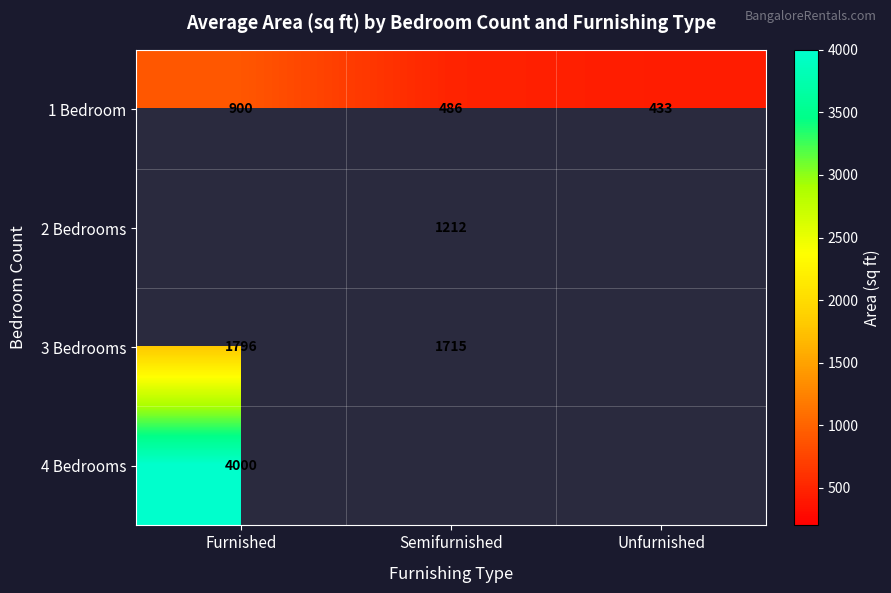

At which label does 1 Bedroom reach its peak?

Furnished